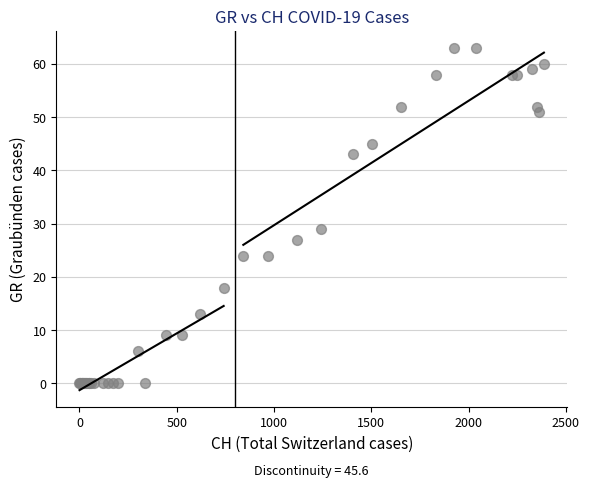

What Y value in the scatter plot is closest to 31?

29